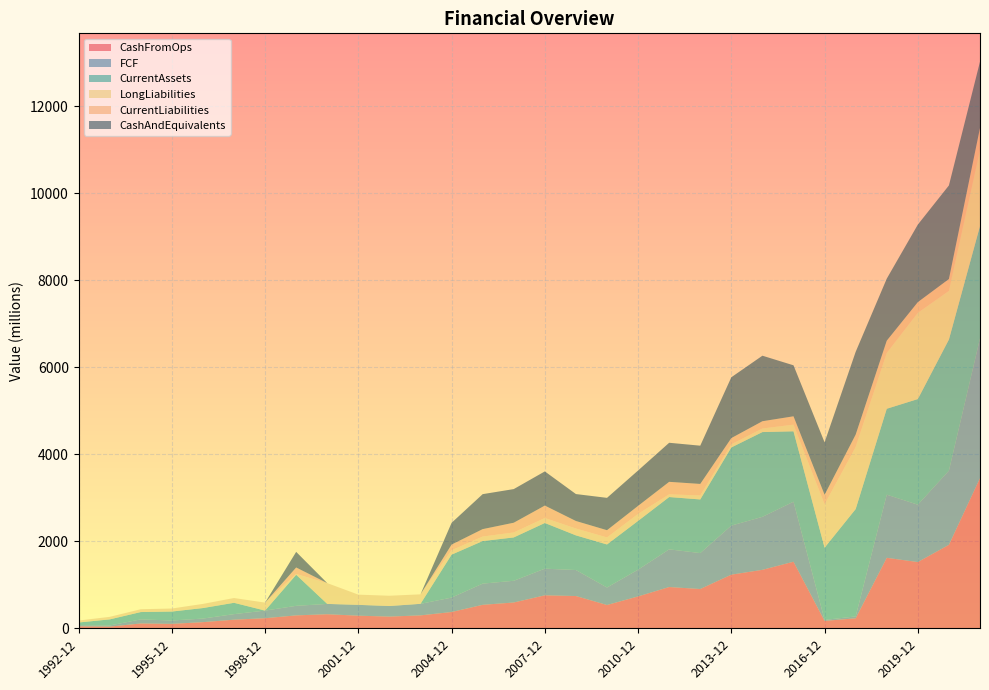

Reading left to right, extract all data points from this chart.

CashFromOps: 45.1	38.3	111.1	101.8	141.2	197.8	232.0	296.9	323.0	290.0	269.0	297.0	374.3	539.5	593.2	758.0	741.8	535.6	732.8	948.4	902.8	1233.2	1343.9	1530.5	170.5	229.5	1619.9	1522.7	1918.9	3452.0
FCF: 26.5	26.1	93.7	77.9	82.4	127.7	175.4	219.5	237.4	248.6	243.0	265.3	331.2	487.2	498.8	612.4	597.7	401.7	614.8	866.1	825.9	1127.4	1217.7	1379.2	22.2	43.4	1451.4	1318.1	1704.3	3212.9
CurrentAssets: 61.7	140.1	168.4	205.4	241.8	260.5	0.0	714.0	0.0	0.0	0.0	0.0	987.3	978.6	996.5	1050.4	796.4	989.5	1121.0	1202.4	1233.0	1796.8	1948.9	1618.3	1660.0	2468.0	1974.8	2428.4	3014.8	2581.4
LongLiabilities: 44.8	58.3	64.8	69.5	94.9	109.6	182.5	17.6	478.0	235.0	236.0	218.0	100.5	103.4	114.4	114.3	157.8	161.3	160.4	63.2	90.8	72.4	82.2	153.1	996.3	1426.5	1282.3	1982.0	1117.6	1746.4
CurrentLiabilities: 0.0	0.0	0.0	0.0	0.0	0.0	0.0	150.0	0.0	0.0	0.0	0.0	131.0	171.0	224.0	285.9	172.8	166.8	185.1	286.4	265.9	142.6	167.0	191.8	220.1	284.5	282.7	246.3	272.7	508.9
CashAndEquivalents: 0.0	0.0	0.0	0.0	0.0	0.0	0.0	358.5	0.0	0.0	0.0	0.0	499.8	803.6	773.0	785.1	619.1	743.3	813.1	897.9	879.1	1398.0	1506.1	1172.3	1204.9	1902.7	1425.2	1781.8	2151.7	1523.1